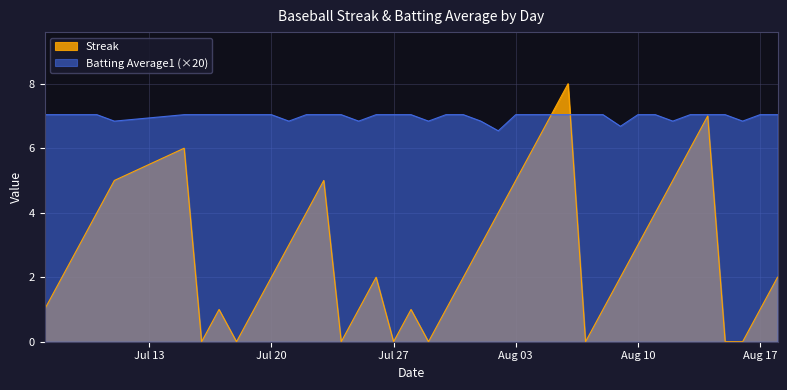

How many values in the Batting Average1 series are below 7?

9